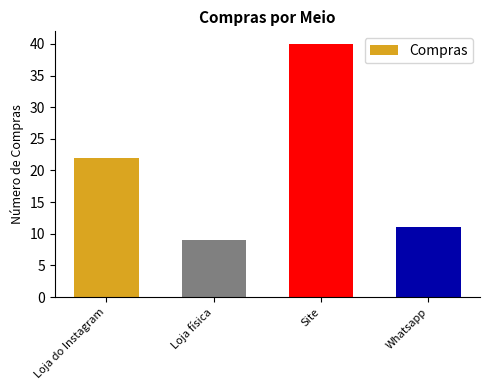

What is the difference between the maximum and second lowest values?

29